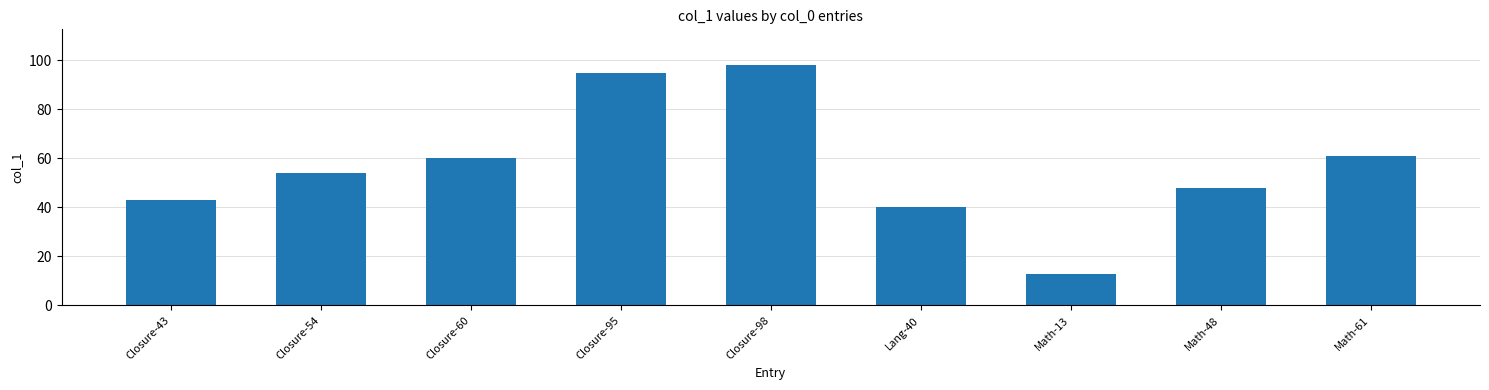

List the labels in order of value, smallest first.

Math-13, Lang-40, Closure-43, Math-48, Closure-54, Closure-60, Math-61, Closure-95, Closure-98